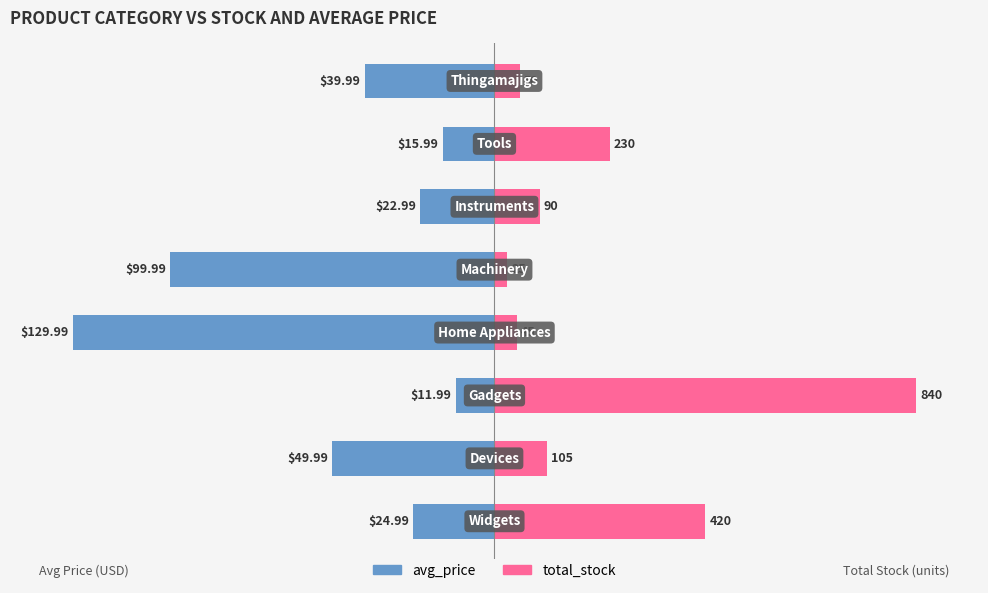

List the series in order of their peak value, highest first.

total_stock, avg_price